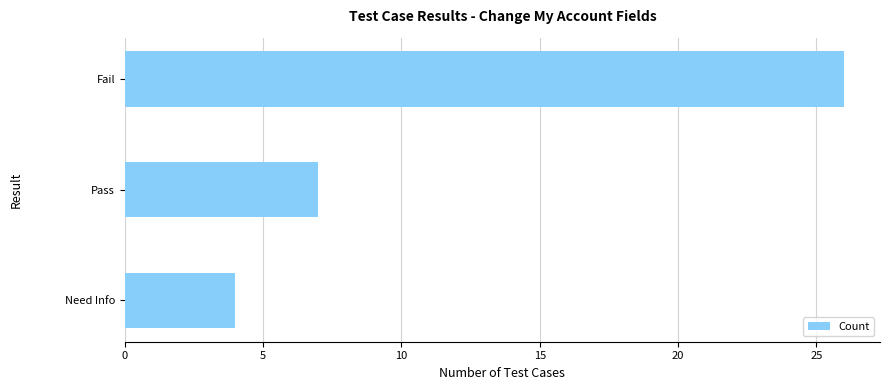

How many values are below 7?

1